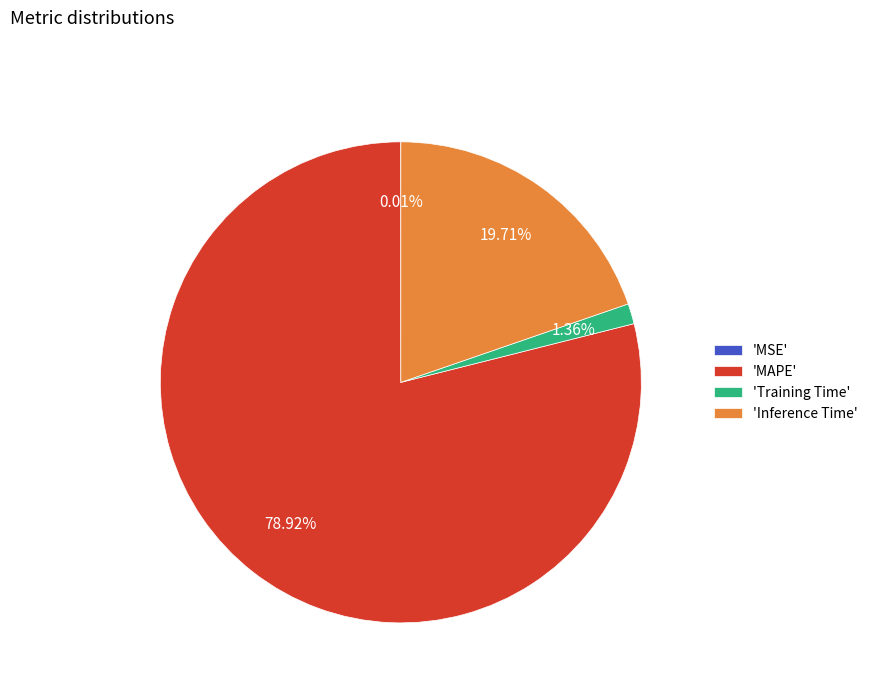

Do 'MAPE' and 'Training Time' together represent more than half of the pie?

Yes